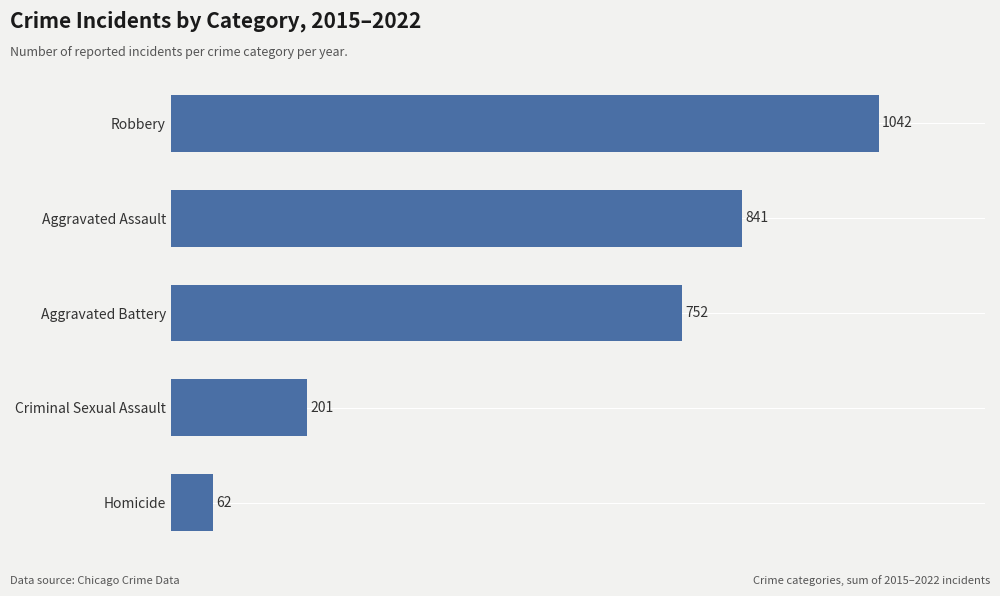

Reading top to bottom, what are all the values shown in this chart?

1042	841	752	201	62